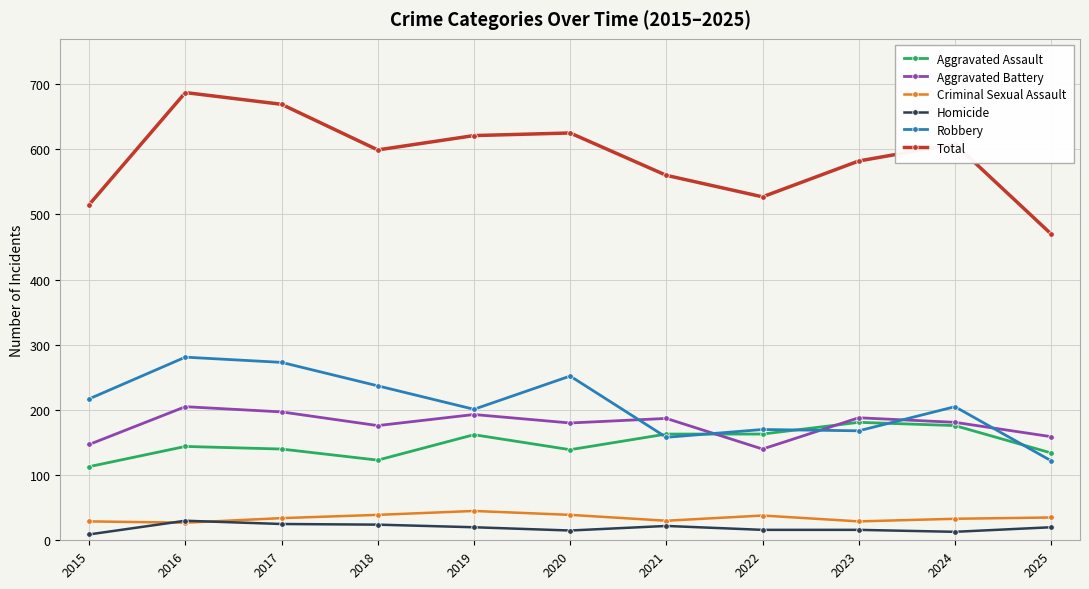

The value of Aggravated Battery at 2015 is 40. True or false?

False